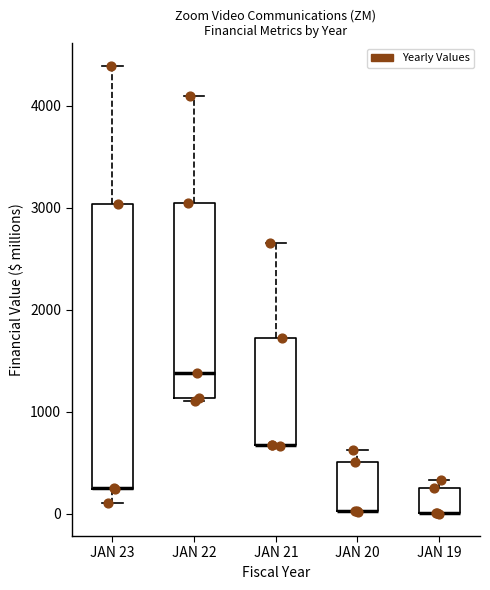

Where does the lower whisker of the box for JAN 23 end on the y-axis? The values are not printed on the chart, so give them approximately, as read against the axis.

100